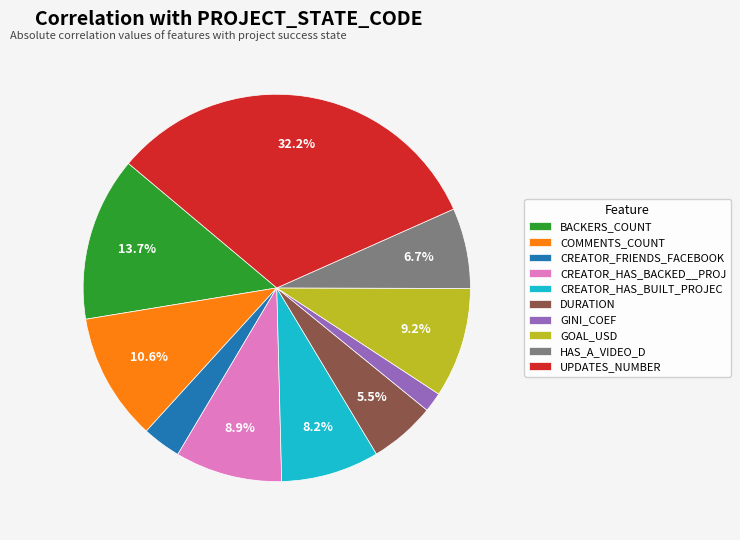

Is there any slice that represents more than half of the pie?

No